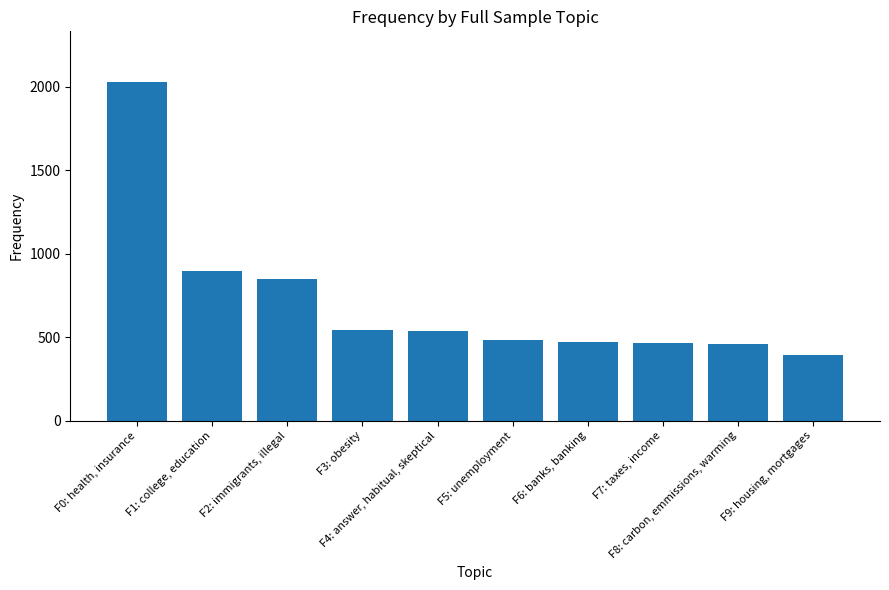

The value at F7: taxes, income is 623. True or false?

False